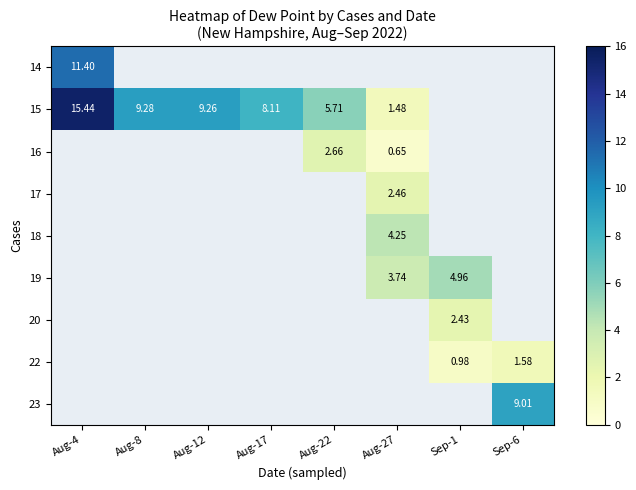

Is the value of 19 at Aug-4 greater than the value of 16 at Aug-27?

No